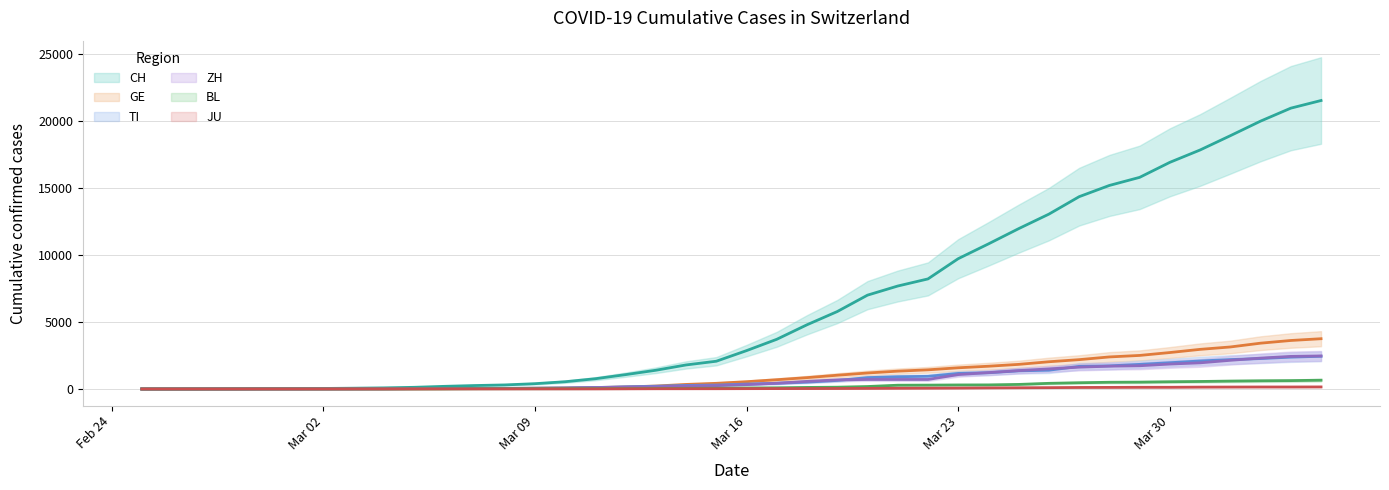

How many categories are shown in the chart?

40